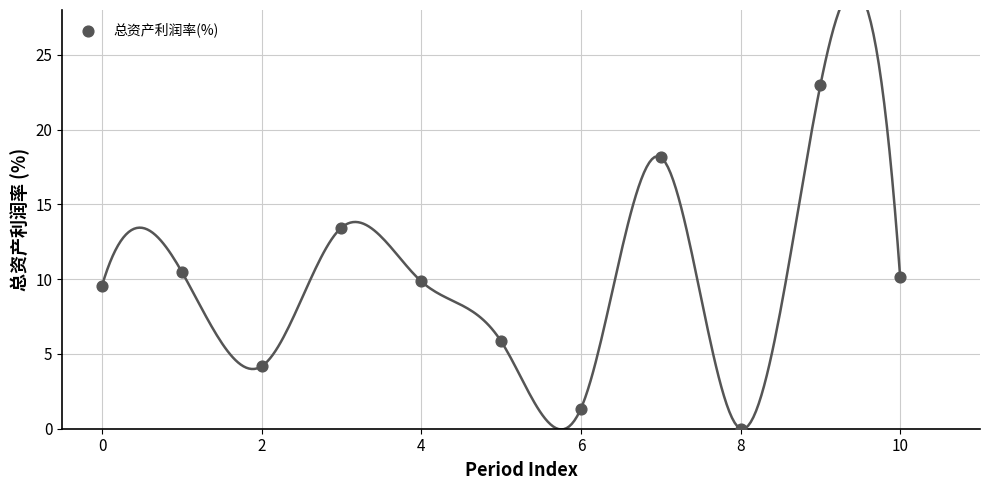

What Y value in the scatter plot is closest to 11?

10.5